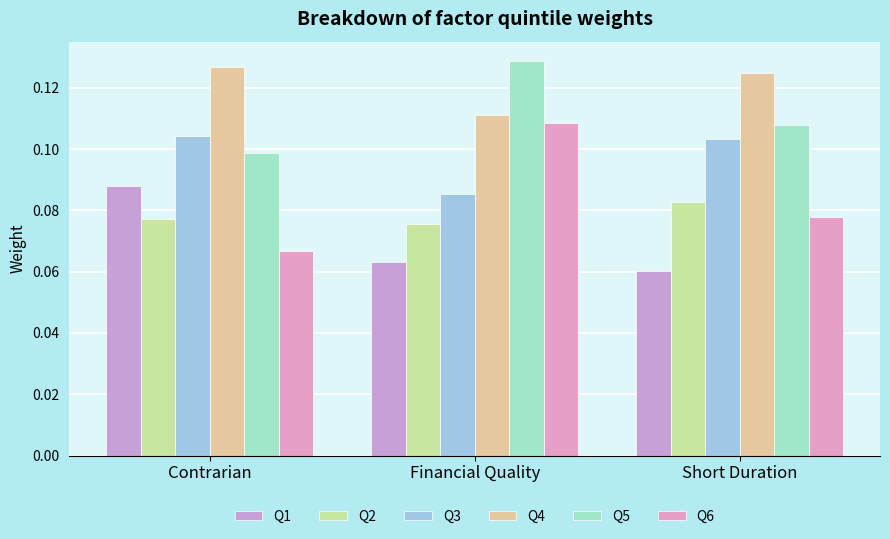

What is the sum of the Q2 values at Financial Quality and Contrarian?

0.2